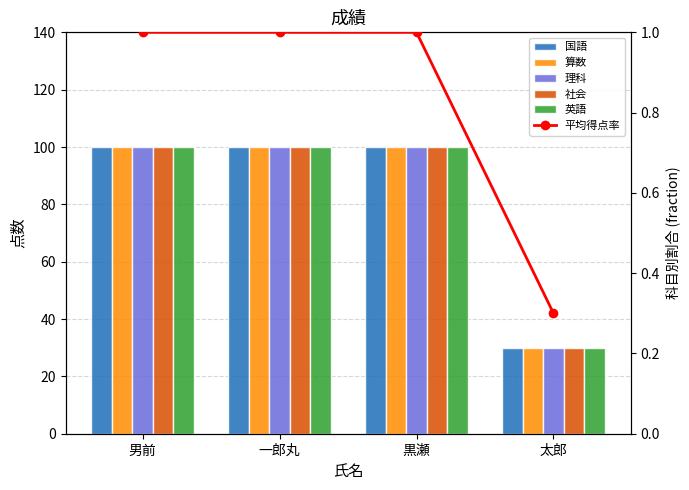

Reading left to right, what are all the values shown in this chart?

国語: 100.0	100.0	100.0	30.0
算数: 100.0	100.0	100.0	30.0
理科: 100.0	100.0	100.0	30.0
社会: 100.0	100.0	100.0	30.0
英語: 100.0	100.0	100.0	30.0
平均得点率: 1.0	1.0	1.0	0.3